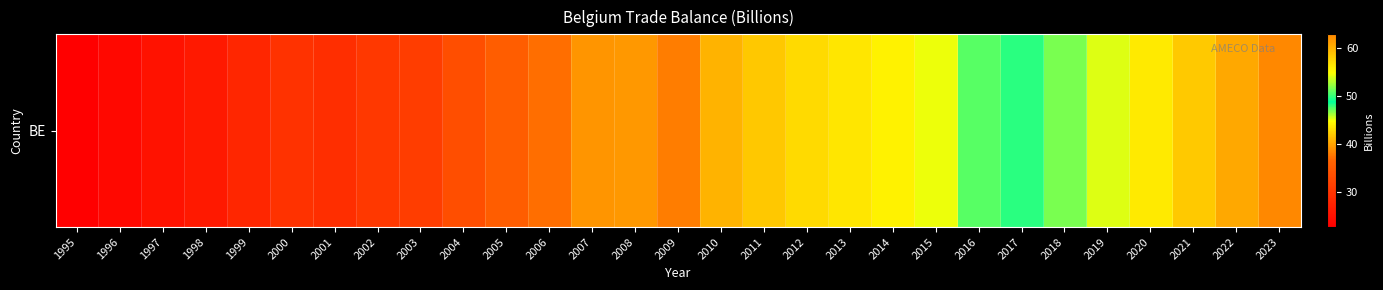

Reading left to right, extract all data points from this chart.

22.7	24.0	25.4	26.3	28.2	29.7	29.3	30.5	31.3	33.6	35.7	37.2	39.2	39.4	38.1	40.9	42.0	43.0	43.5	44.2	45.1	47.5	49.8	51.7	54.1	56.3	58.5	60.7	62.9